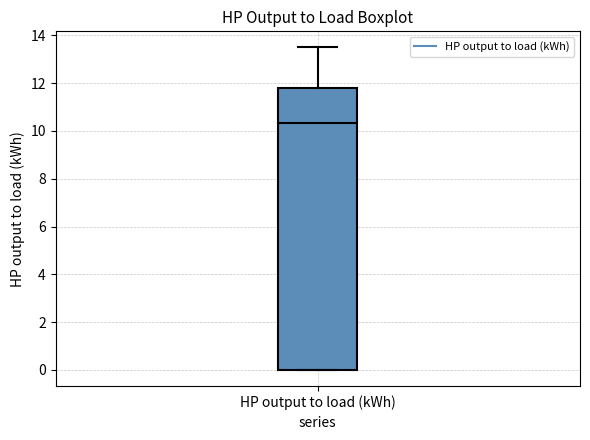

Read this box plot against the y-axis: the position of the median line, the range covered by the box, and the ends of both whiskers. The values are not printed on the chart, so give them approximately, as read against the axis.

median 10.4, box 0.0 to 11.8, whiskers 0.0 to 13.4